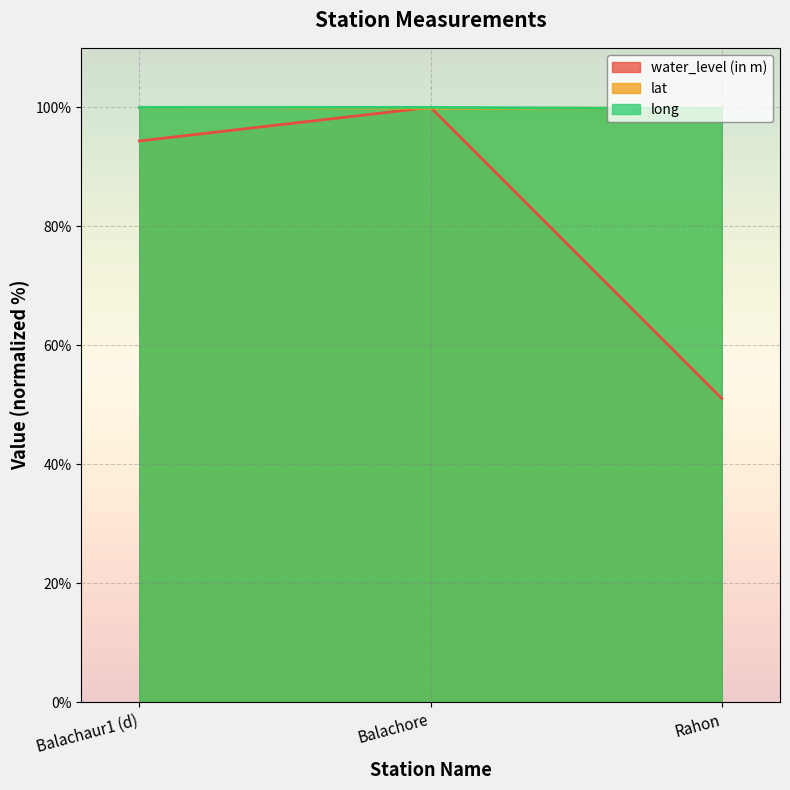

At how many categories does at least one series exceed 78?

3